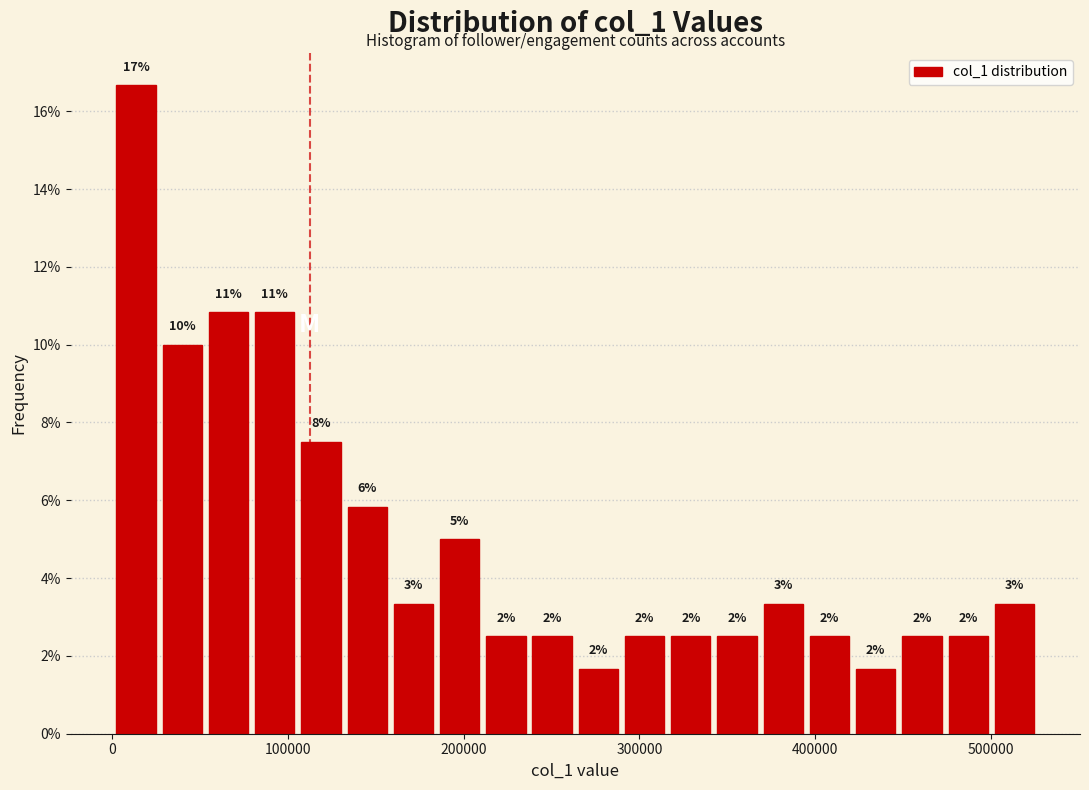

Around what value on the x-axis is the tallest bar? Give the approximate position of its centre, as read against the axis.

10000